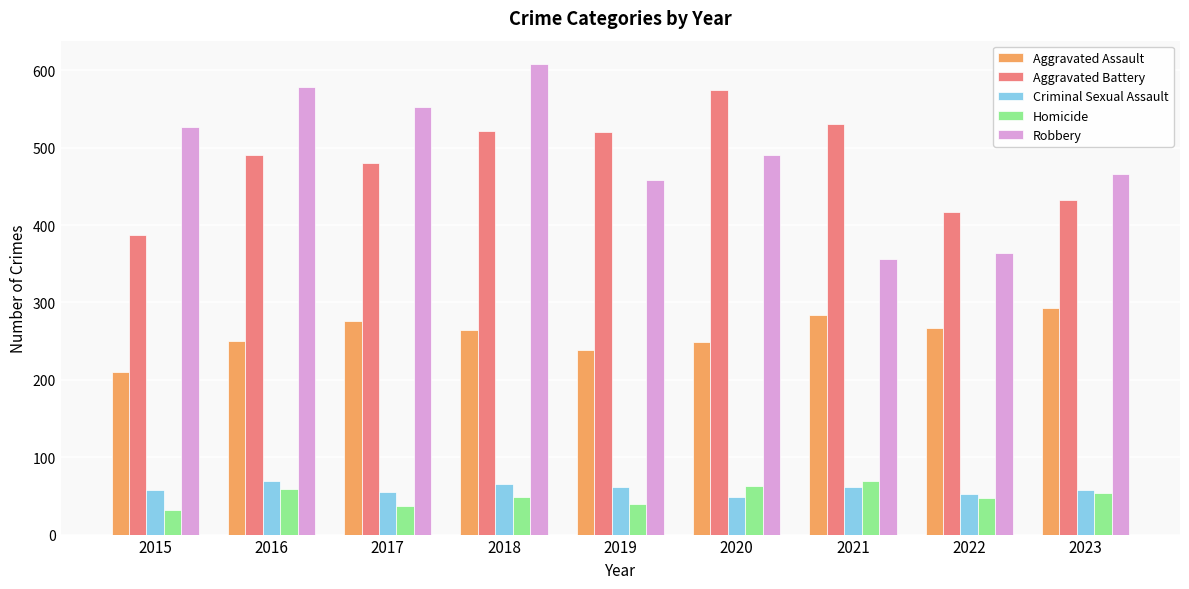

The Robbery series shows 901 at 2018. True or false?

False